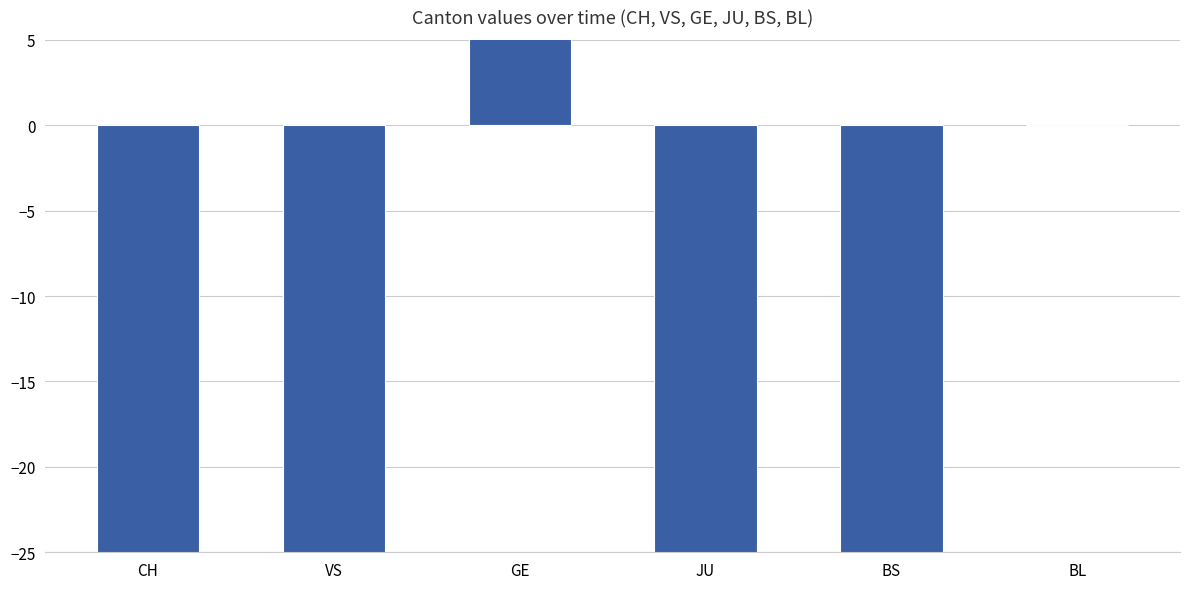

The value at CH is -379. True or false?

False